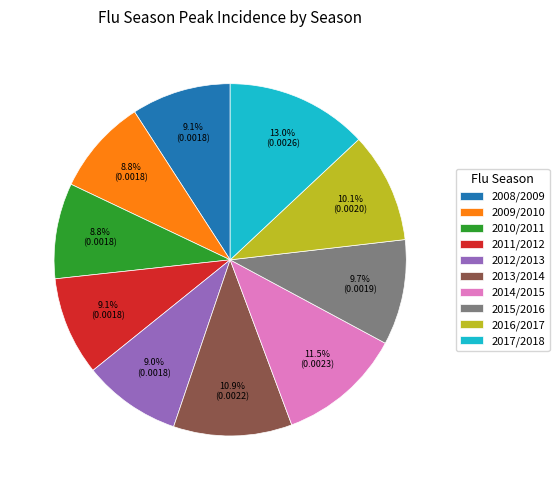

To the nearest percent, what portion does 2010/2011 represent?

9%